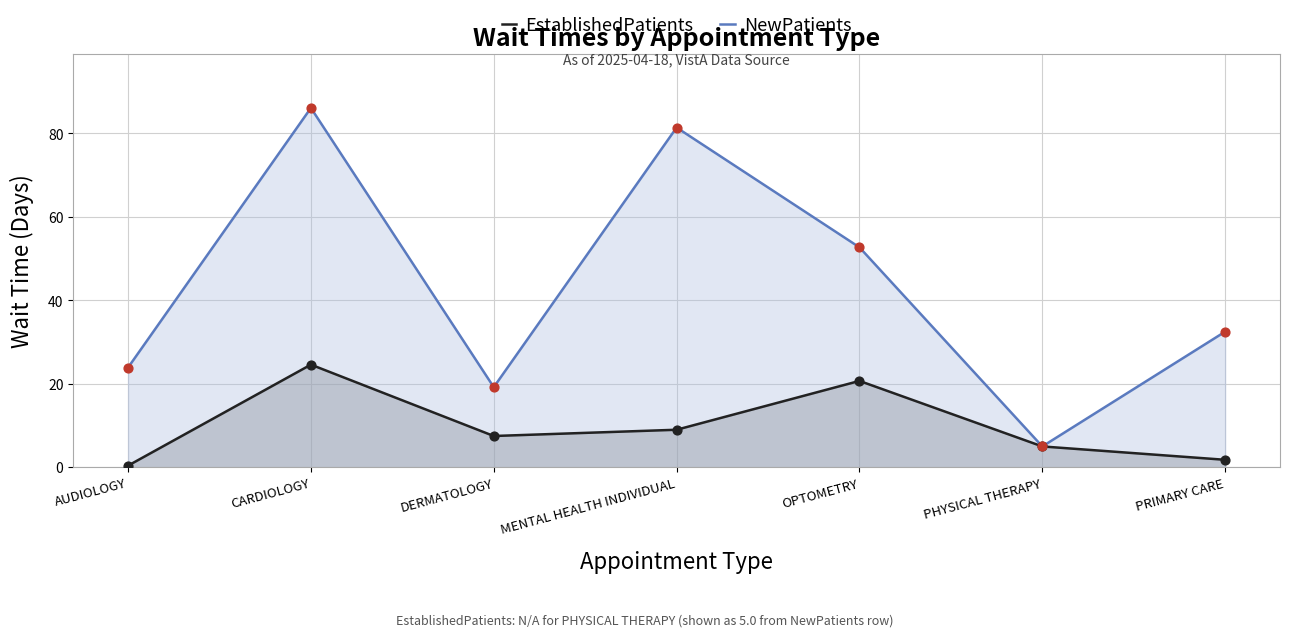

At which category is the sum across all series the highest?

CARDIOLOGY